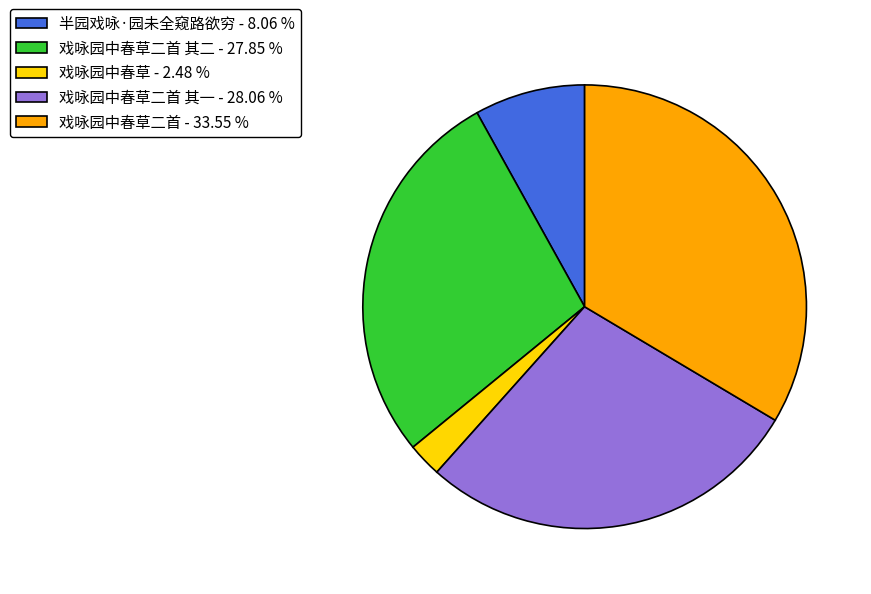

Count the number of slices in the pie.

5